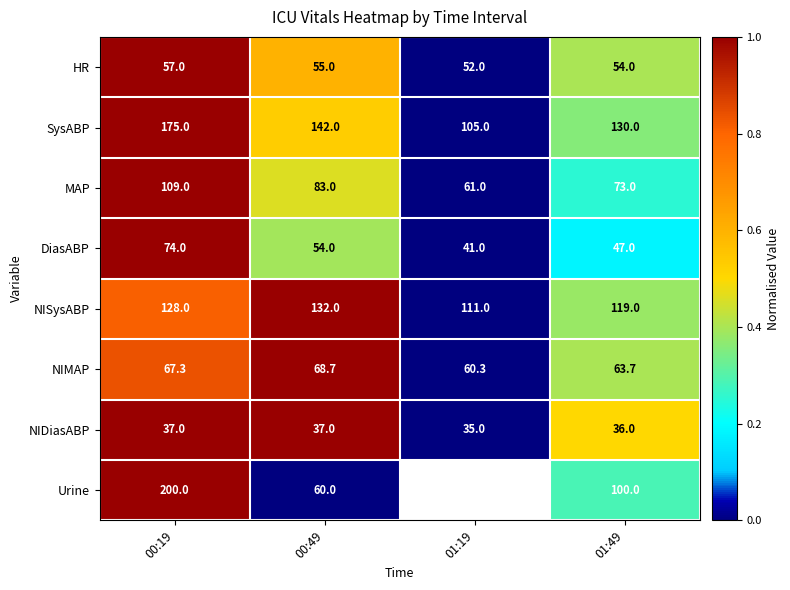

What is the sum of the MAP values at 01:19 and 01:49?

134.0